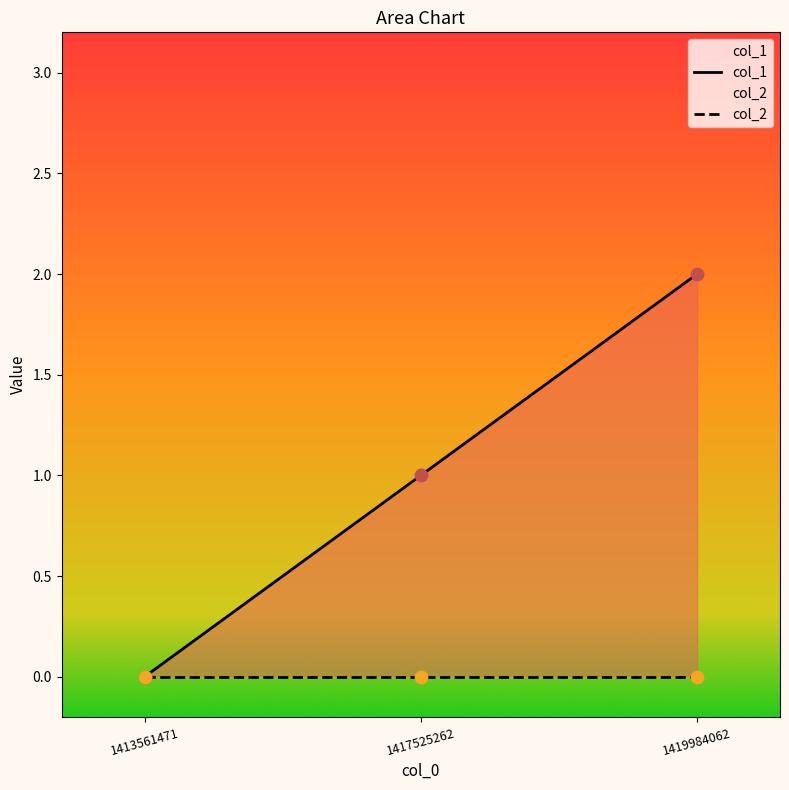

Is the value of col_1 at 1413561471 greater than the value of col_2 at 1419984062?

No